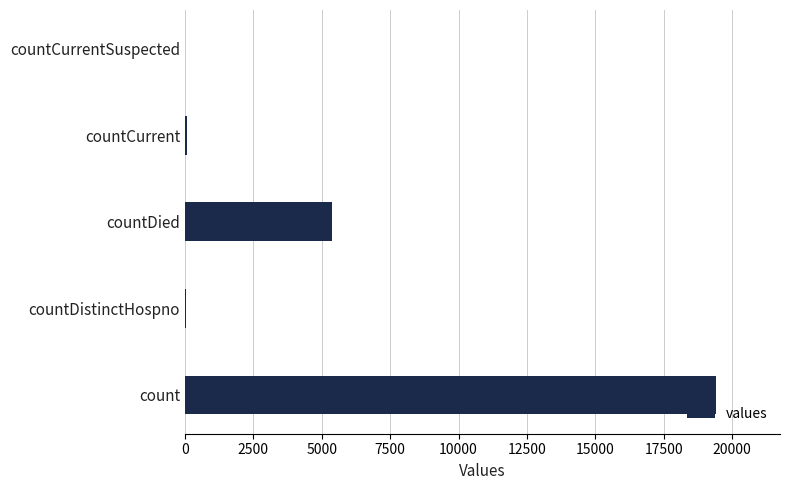

At which label is the value closest to 9710?

countDied